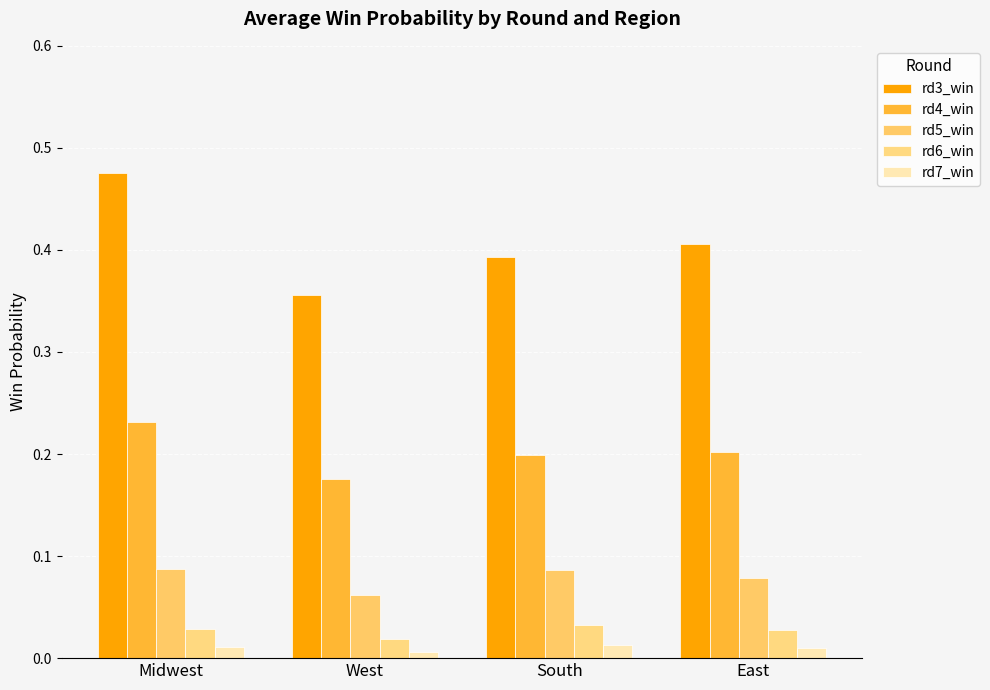

Reading left to right, what are all the values shown in this chart?

rd3_win: 0.5	0.4	0.4	0.4
rd4_win: 0.2	0.2	0.2	0.2
rd5_win: 0.1	0.1	0.1	0.1
rd6_win: 0.0	0.0	0.0	0.0
rd7_win: 0.0	0.0	0.0	0.0